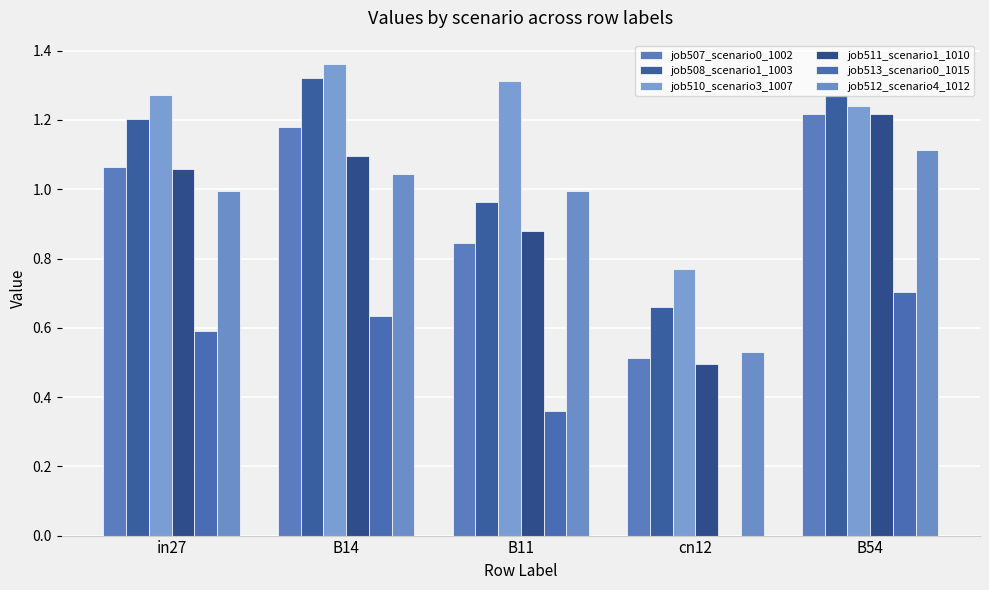

Is the value of job512_scenario4_1012 at B14 greater than the value of job511_scenario1_1010 at B14?

No